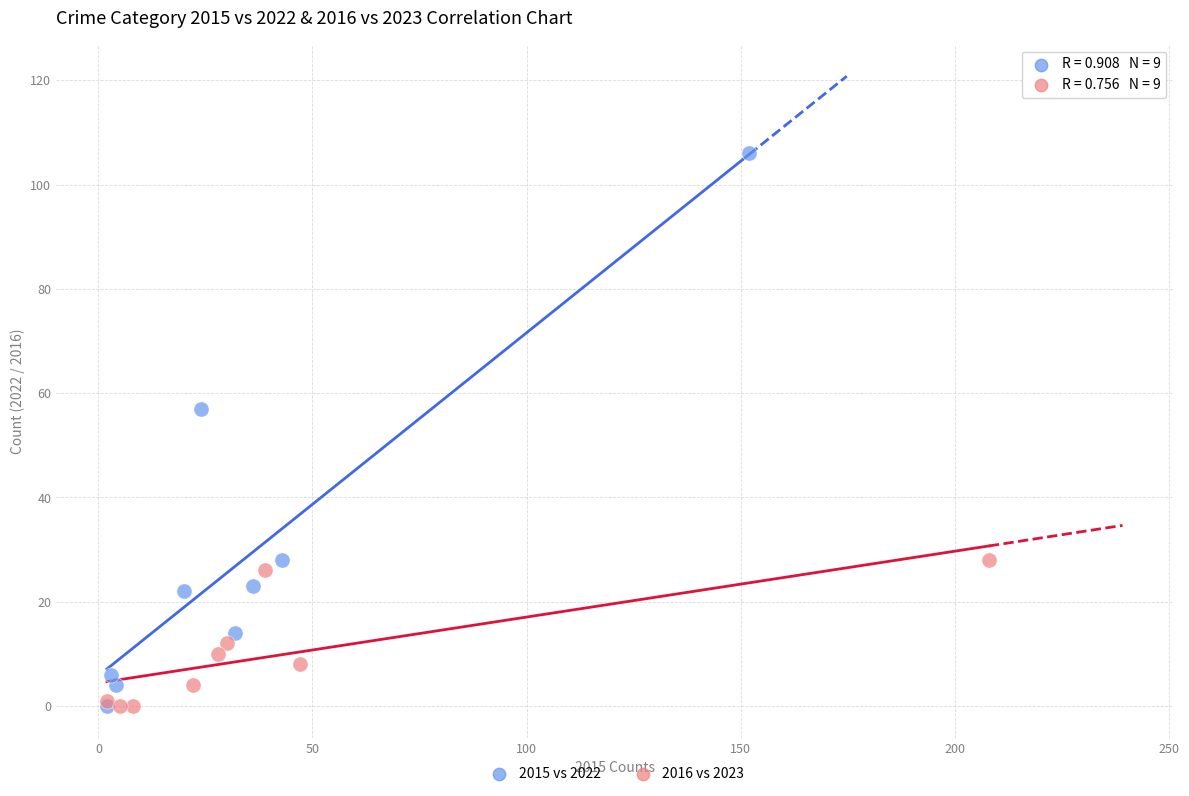

Which series reaches the maximum Y coordinate?

2015 vs 2022